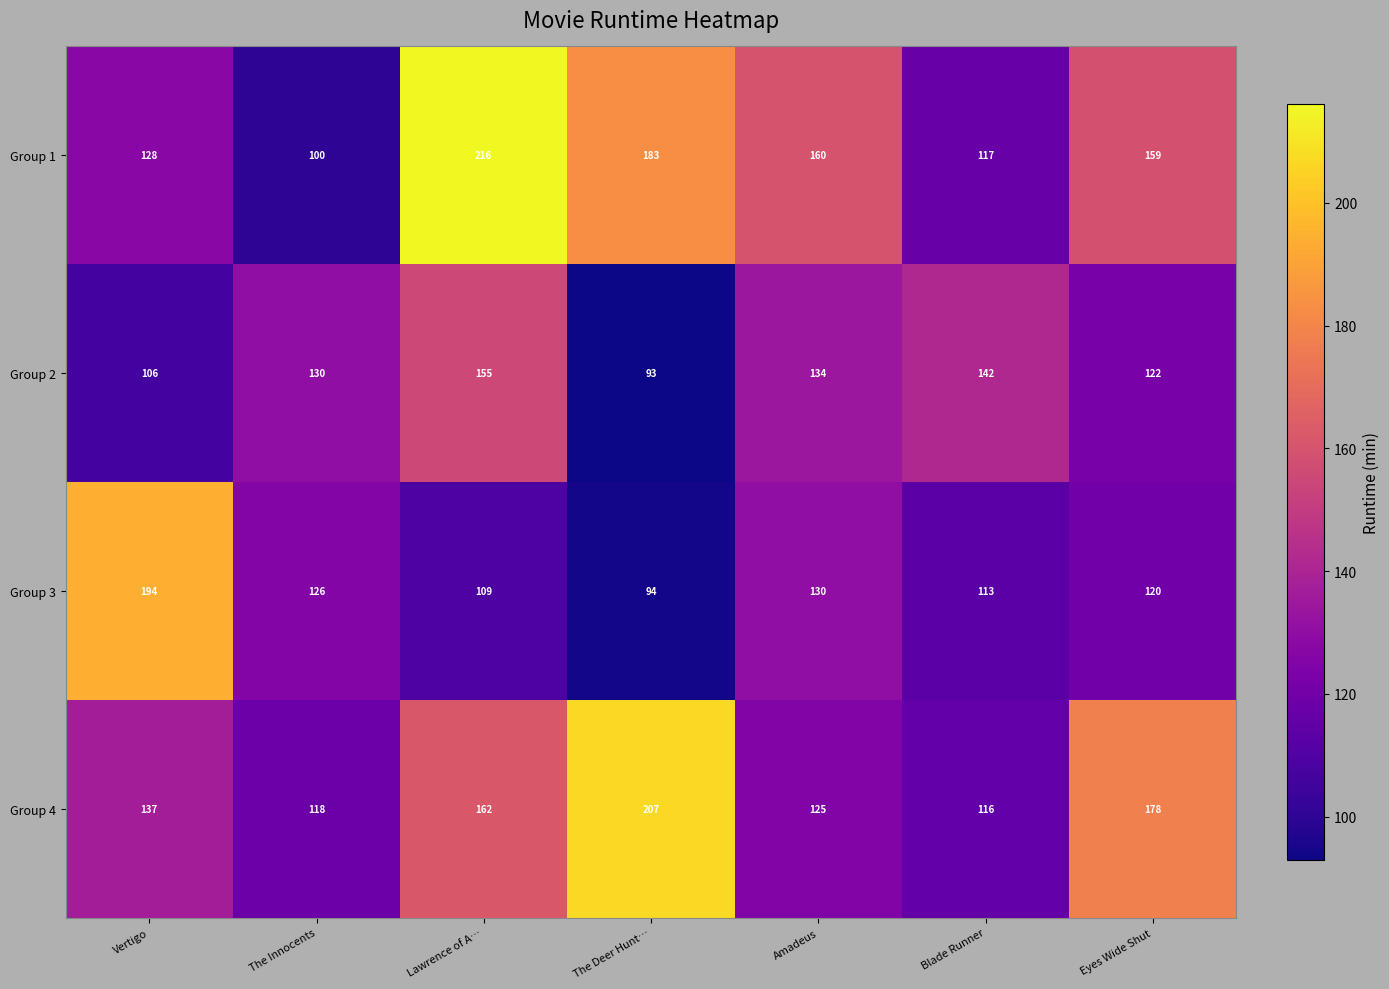

What is the difference between the highest and lowest values at Lawrence of A…?

107